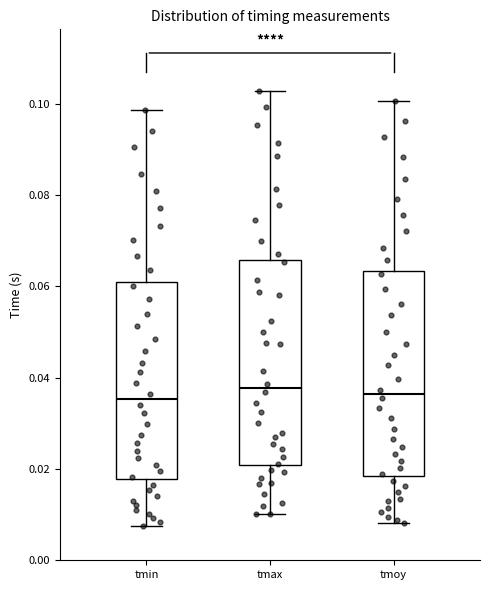

Reading left to right, read every box against the y-axis: the position of its median line, the range the box covers, and the ends of its whiskers. The values are not printed on the chart, so give them approximately, as read against the axis.

tmin: median 0.036, box 0.018 to 0.060, whiskers 0.008 to 0.098
tmax: median 0.038, box 0.020 to 0.066, whiskers 0.010 to 0.102
tmoy: median 0.036, box 0.018 to 0.064, whiskers 0.008 to 0.100